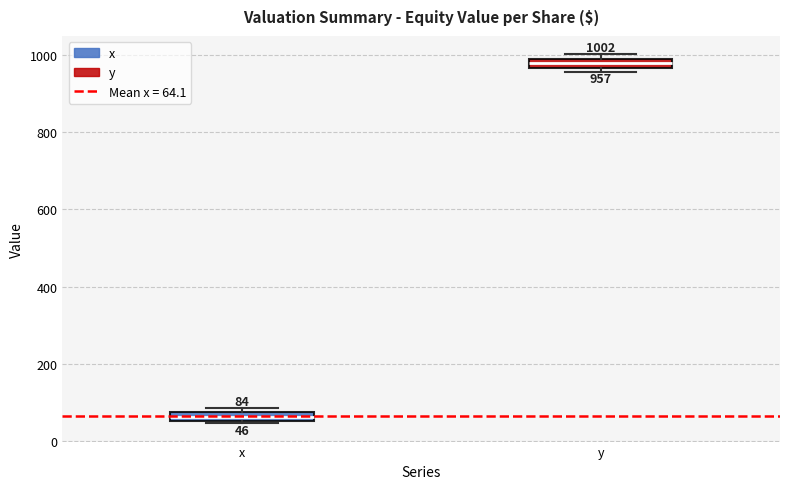

Which box has the highest median line?

y